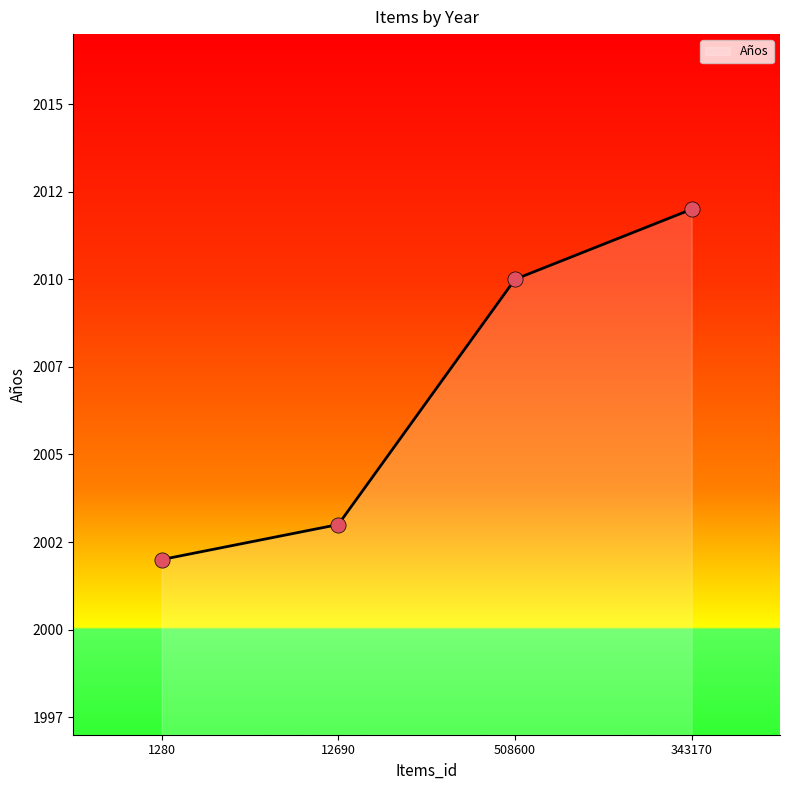

Between 508600 and 12690, which is larger?

508600